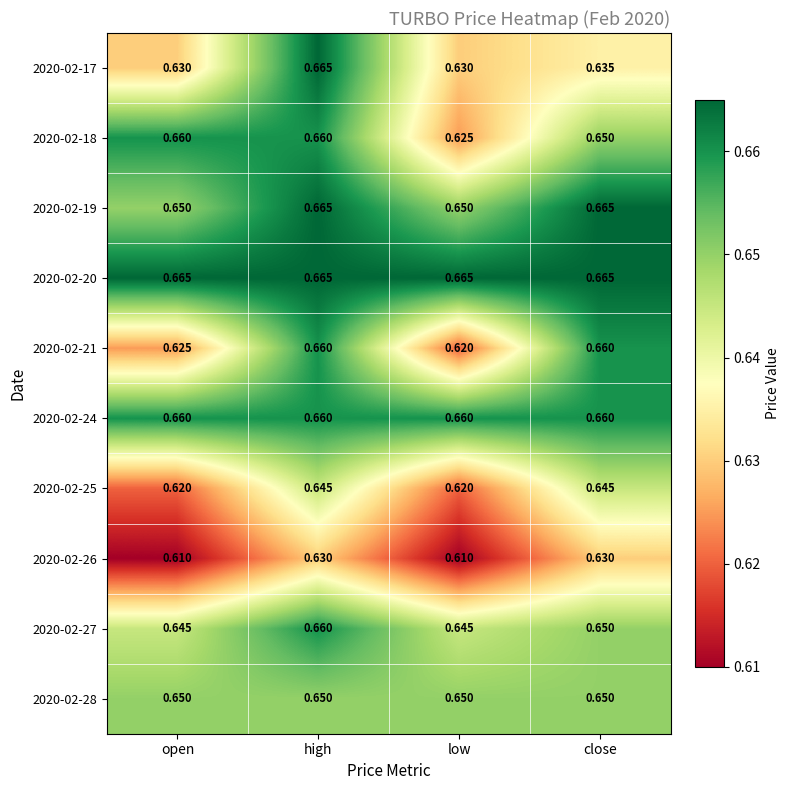

At which label is 2020-02-21 closest to 0?

low